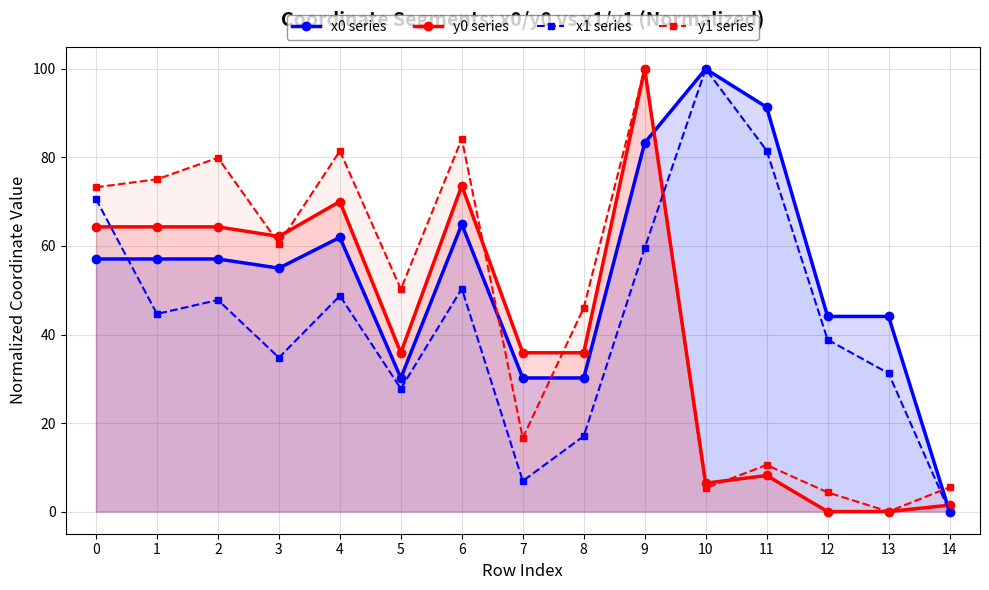

List the series in order of their peak value, lowest first.

x0 series, y0 series, x1 series, y1 series